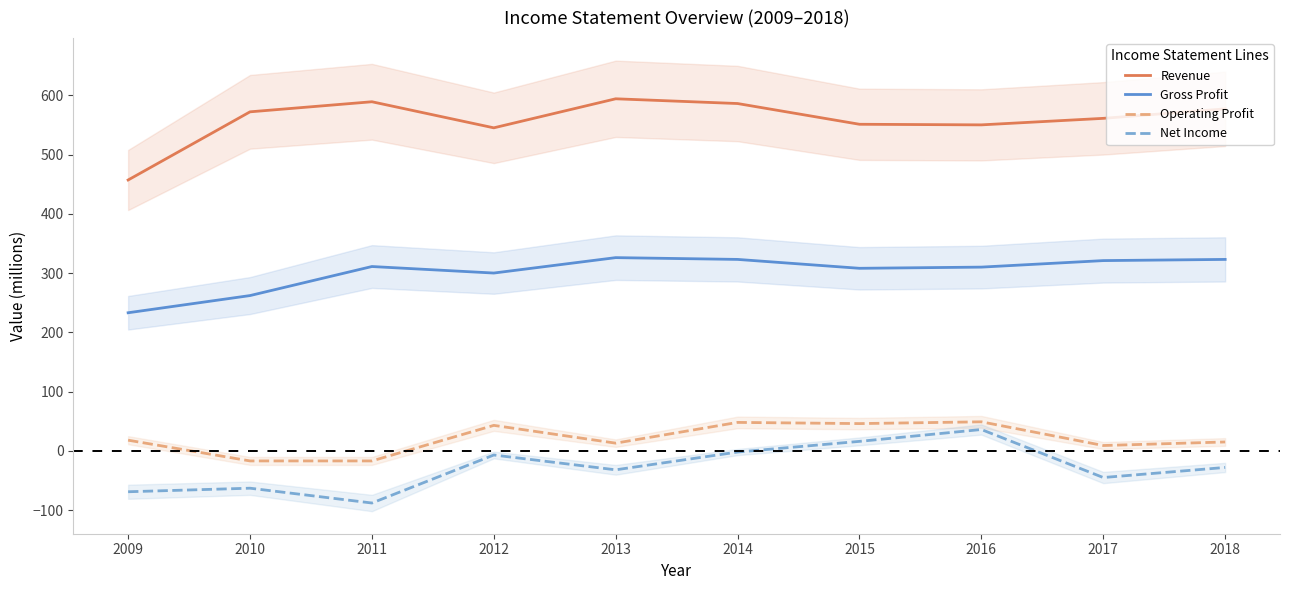

Which series has the largest range (max minus min)?

Revenue